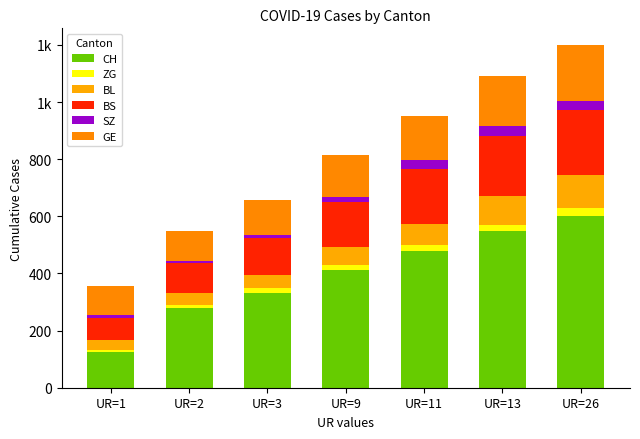

At UR=26, list the series in order from smallest to largest.

ZG, SZ, BL, GE, BS, CH